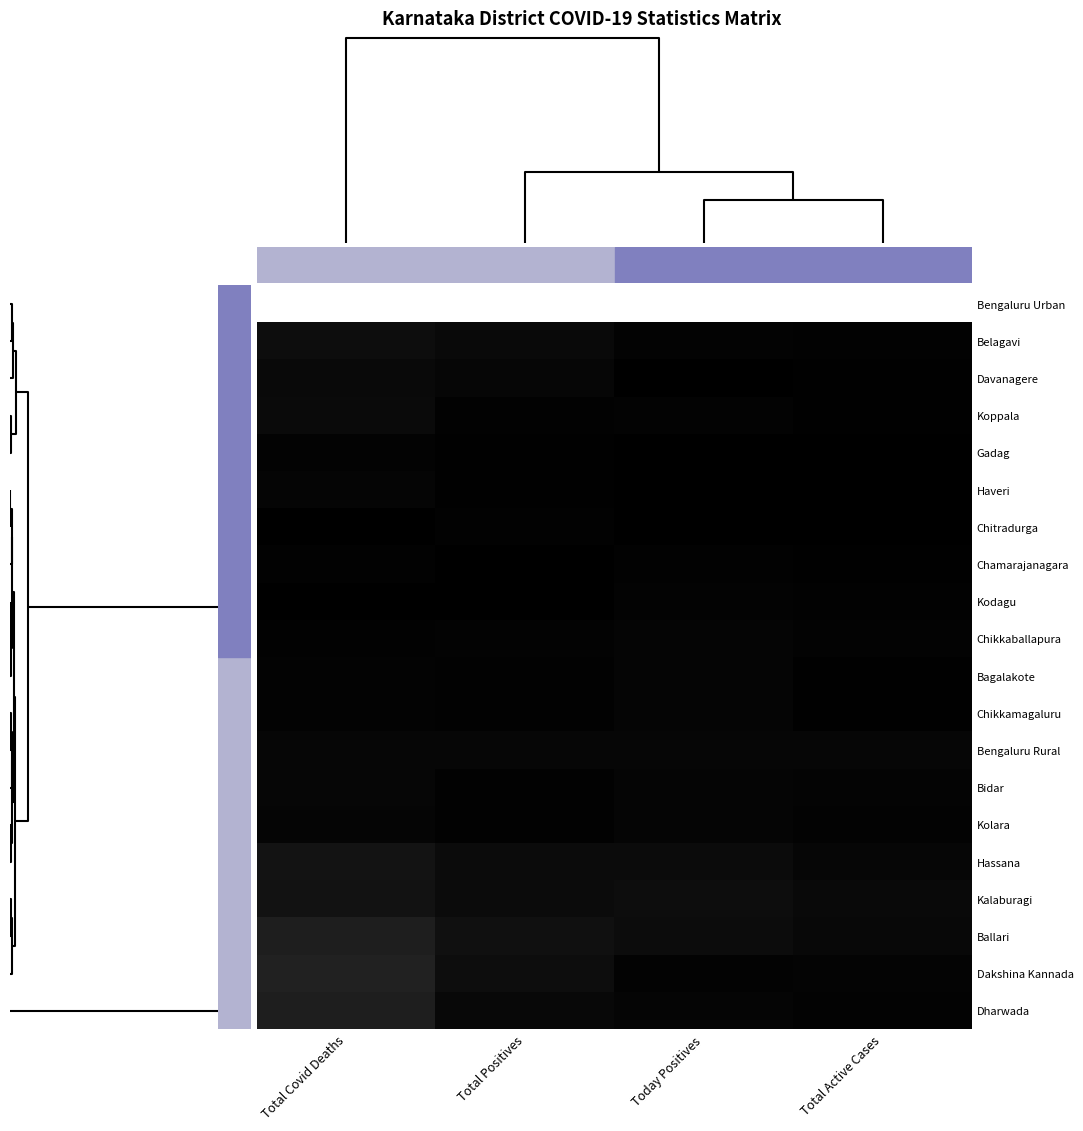

What is the spread (max minus min) of values at Total Covid Deaths?

1.0